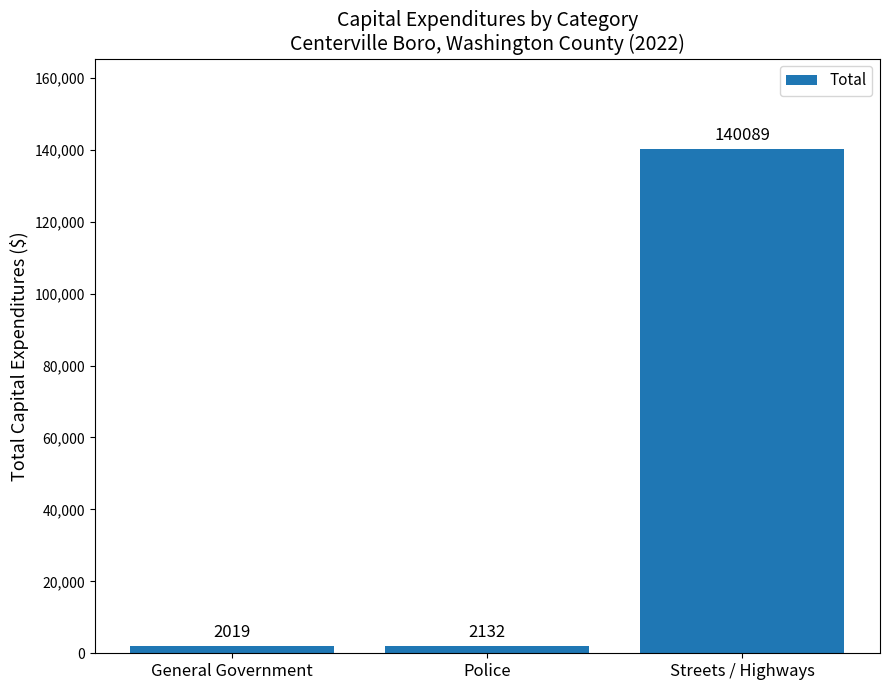

Reading left to right, transcribe all the data shown in this chart.

2019	2132	140089